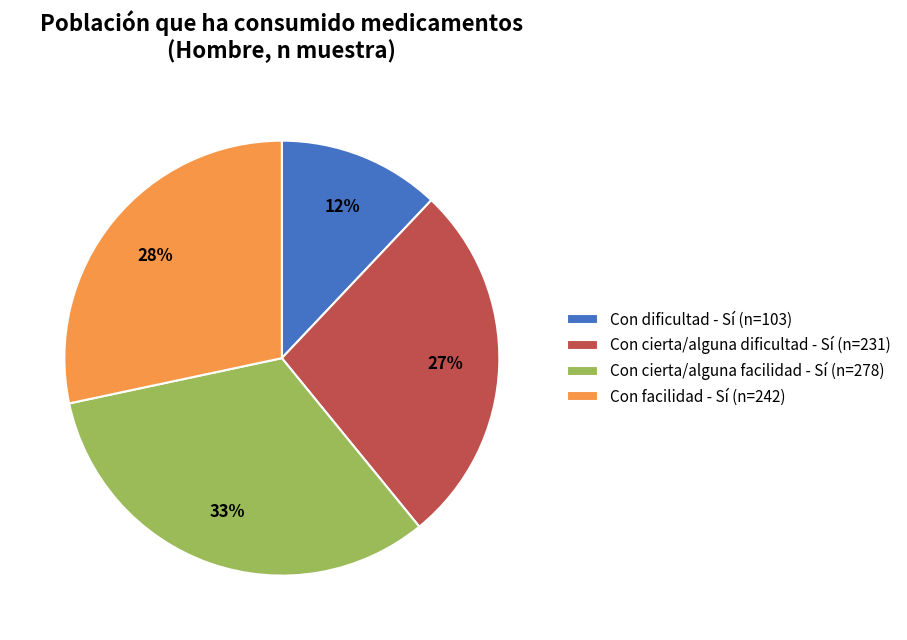

To the nearest percent, what is the difference between the Con dificultad - Sí and Con cierta/alguna dificultad - Sí slice percentages?

15%